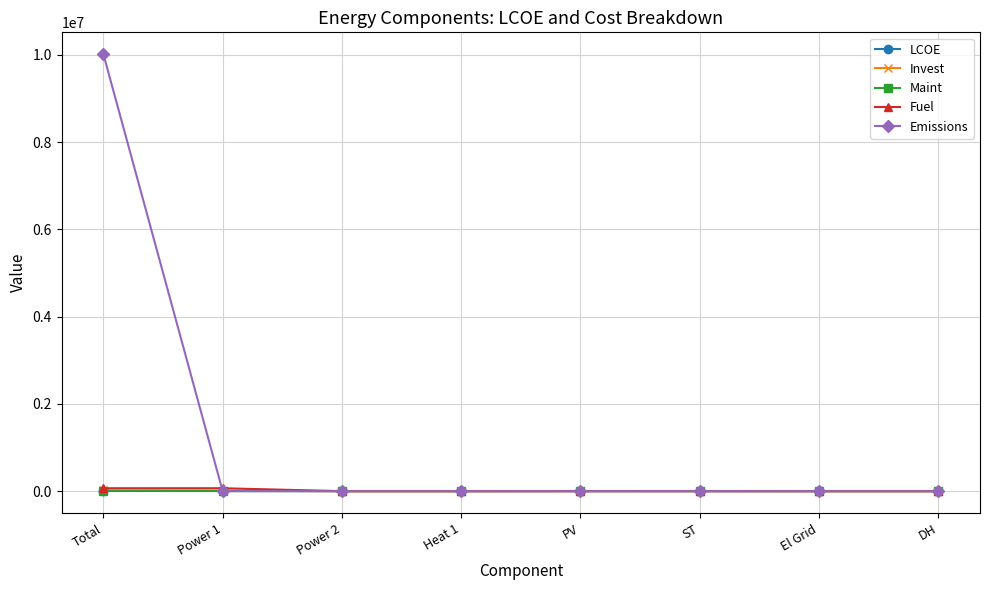

What is the greatest value displayed?

10016215.6